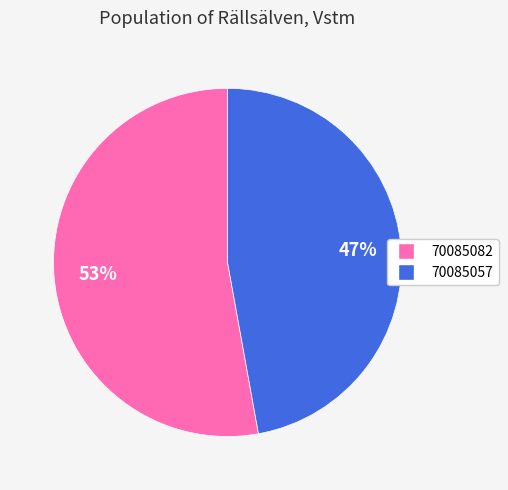

To the nearest percent, what percentage of the pie is 70085082?

53%